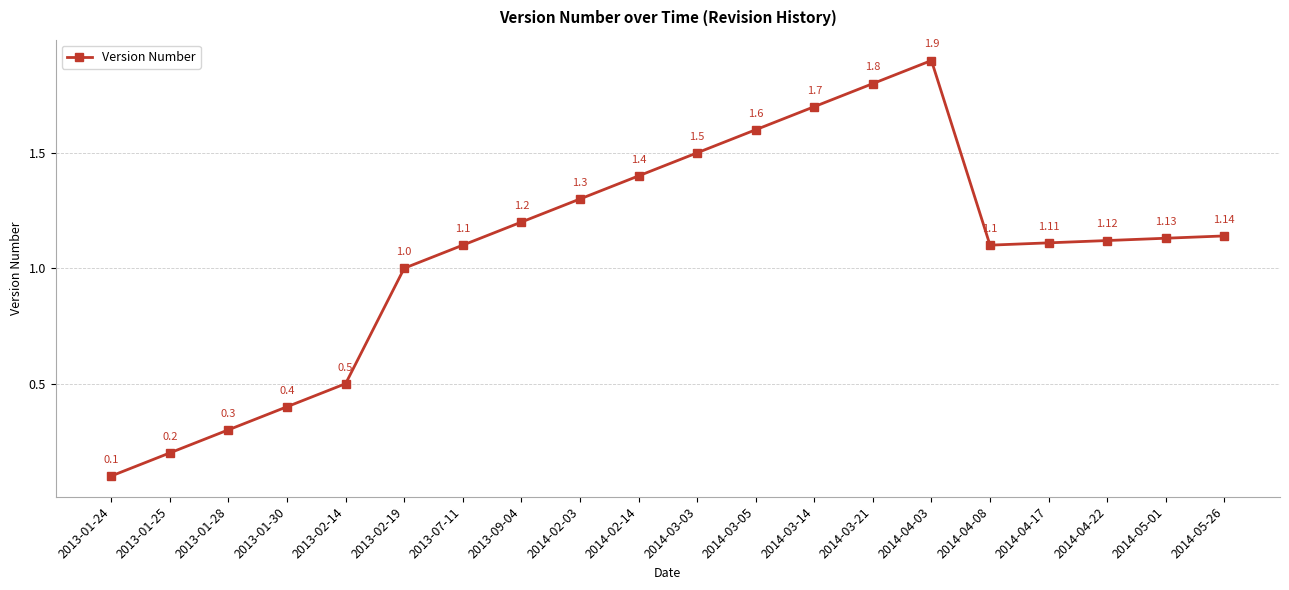

What is the ratio of the value at 2014-05-26 to the value at 2014-05-01?

1.0